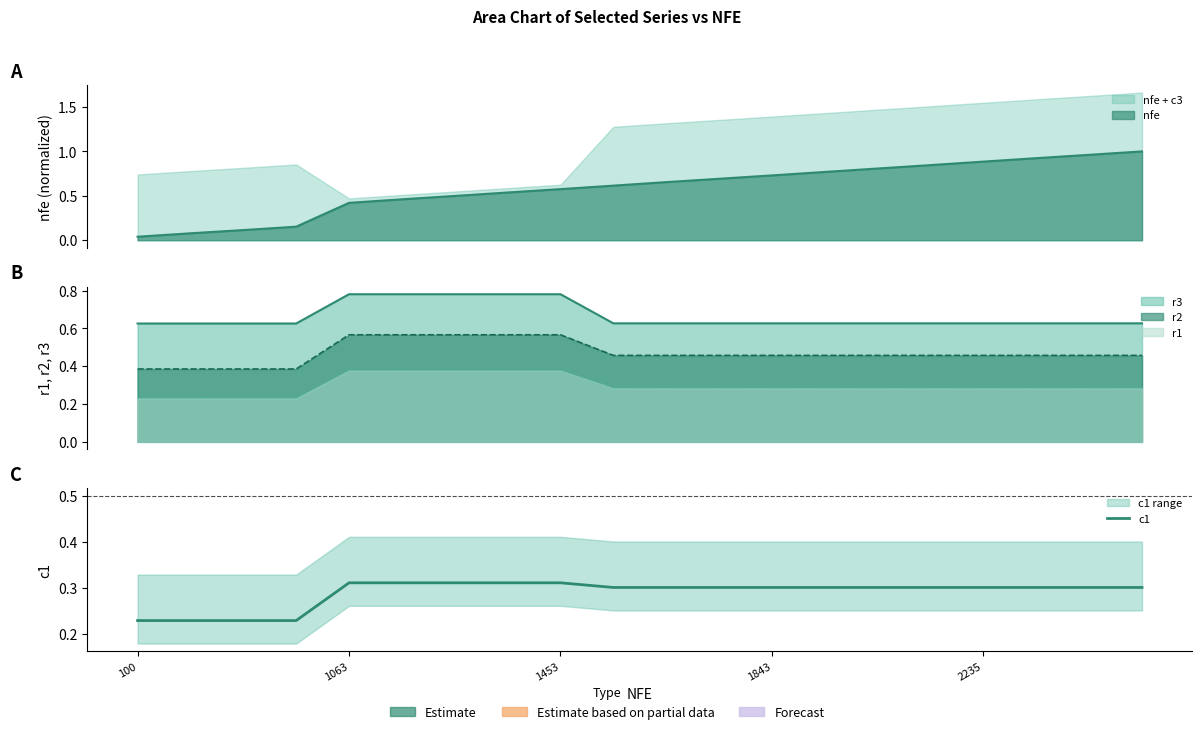

At which category does the chart reach its minimum across all series?

100